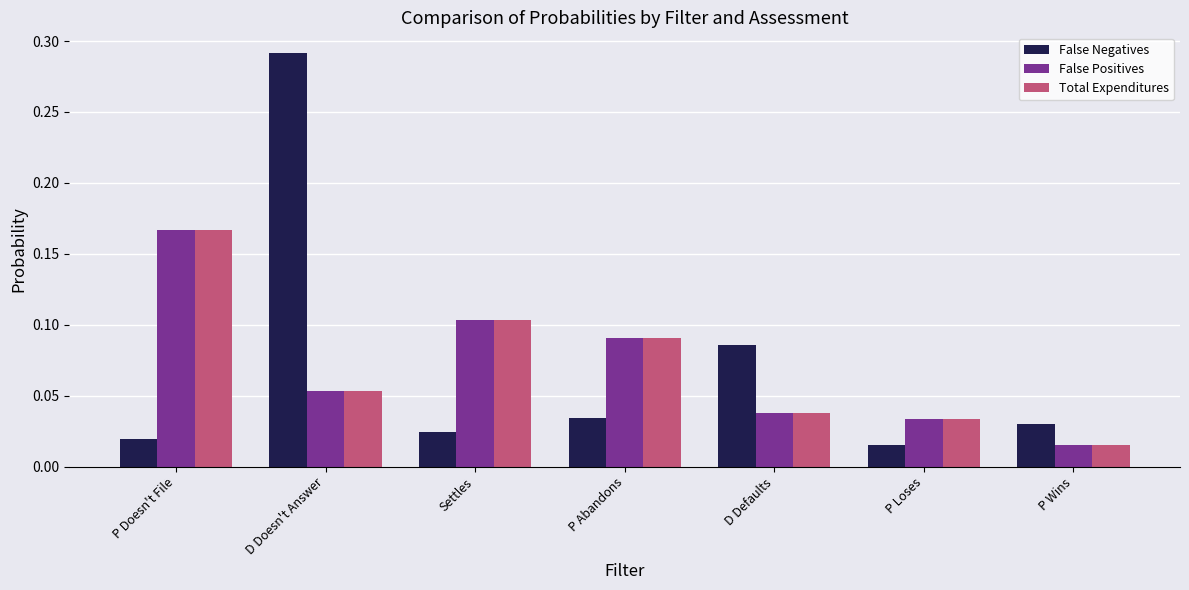

At which label does False Positives reach its peak?

P Doesn't File